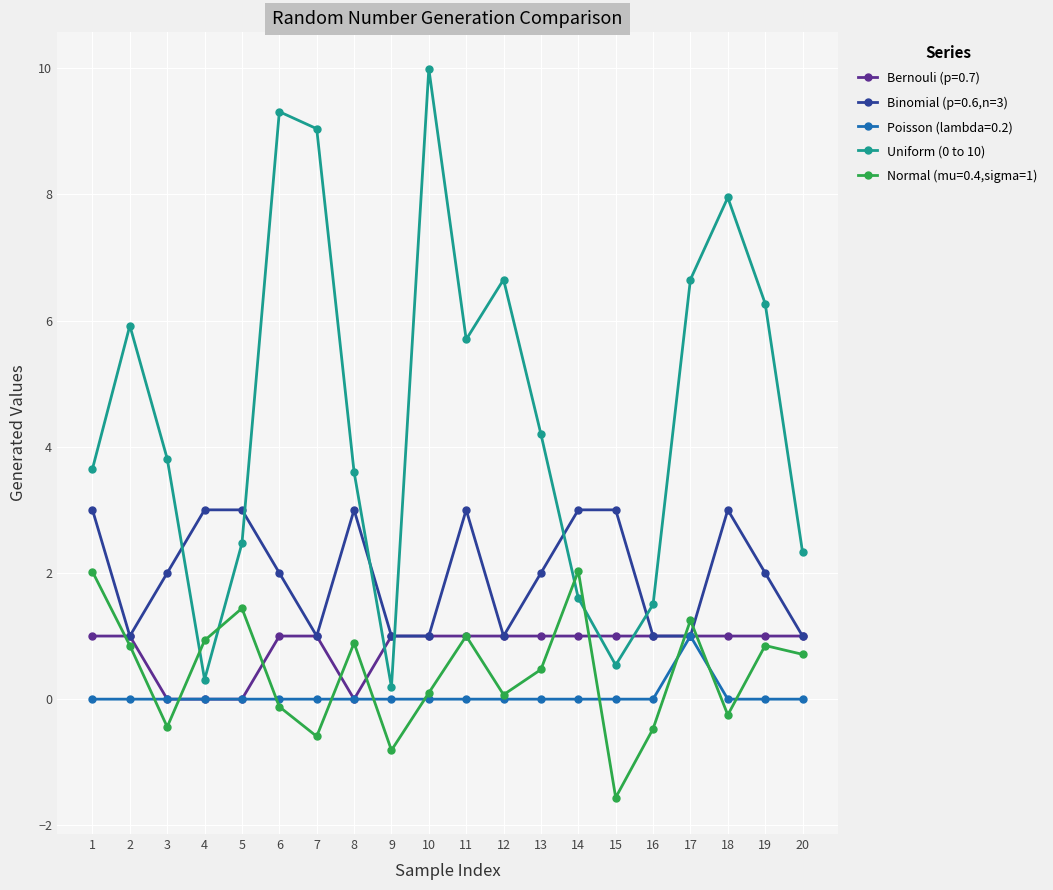

True or false: Binomial (p=0.6,n=3) has more than 0 points higher than both neighbors.

True